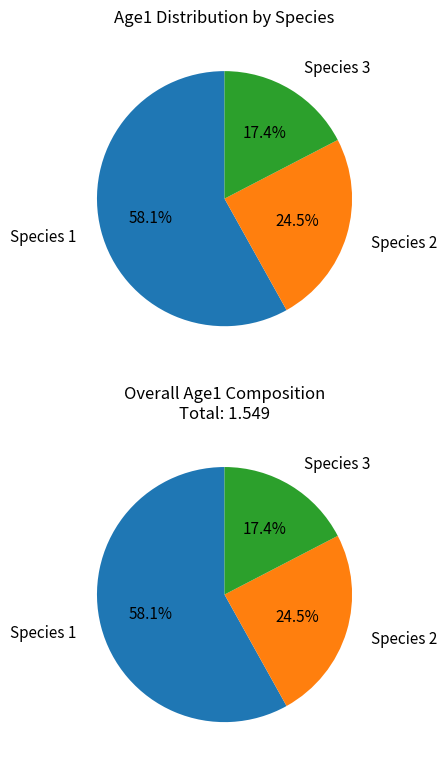

Rank the categories by value from lowest to highest.

Species 3, Species 2, Species 1